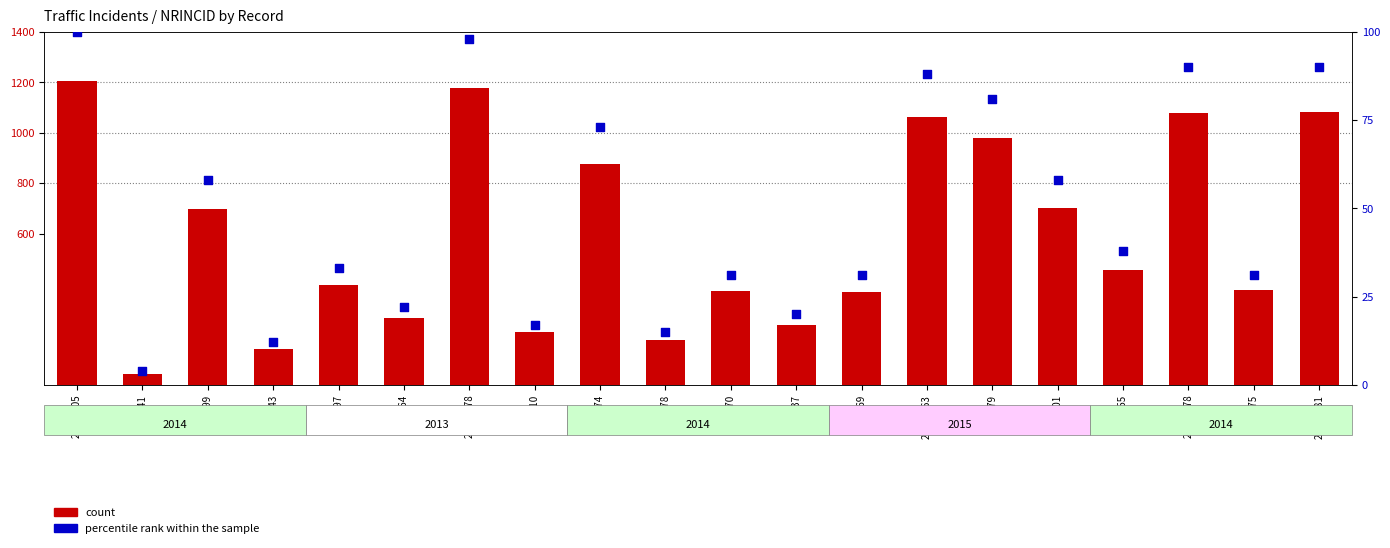

Which series has the largest total across all categories?

count